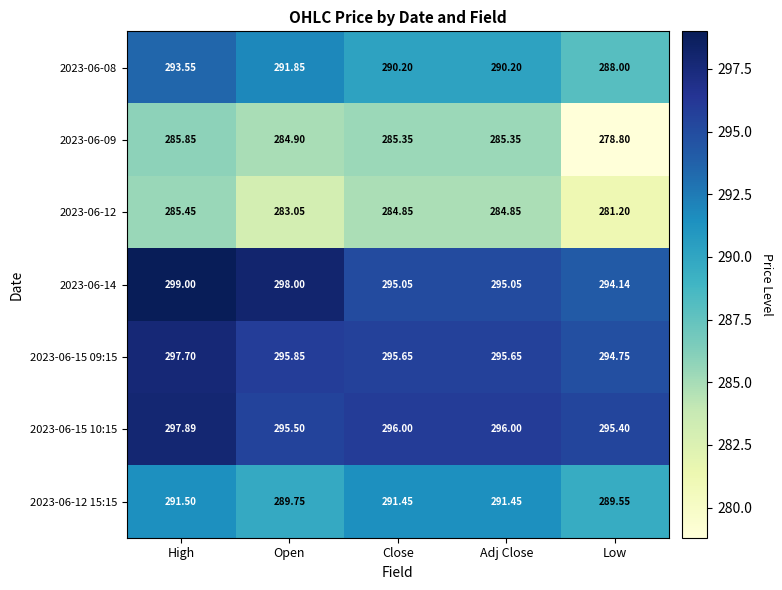

Is the value of 2023-06-08 at Open greater than the value of 2023-06-12 at Low?

Yes